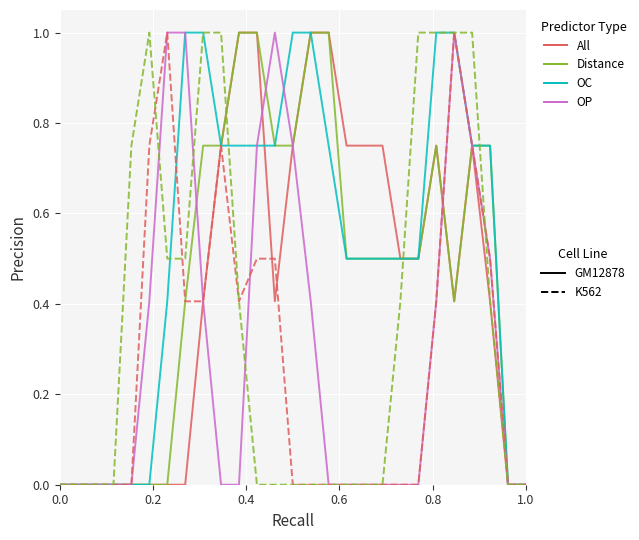

What is the maximum value shown in the chart?

1.0